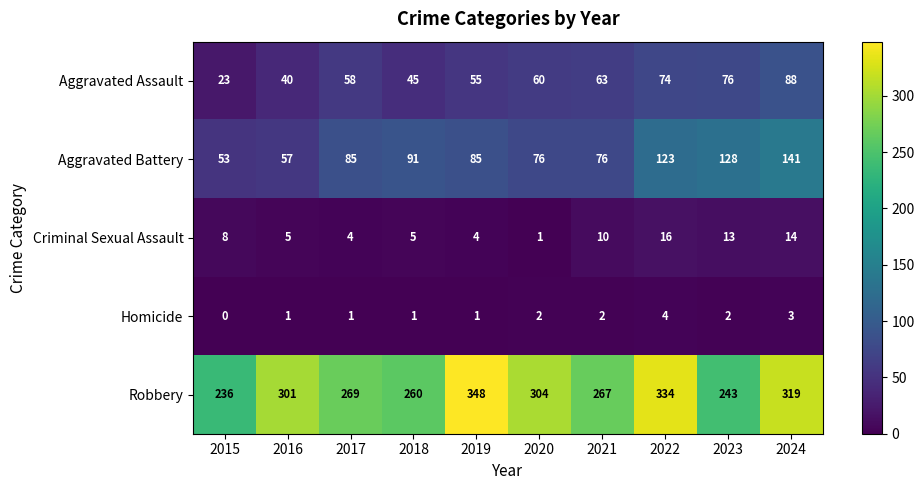

Where is Robbery nearest to the value 292?

2016